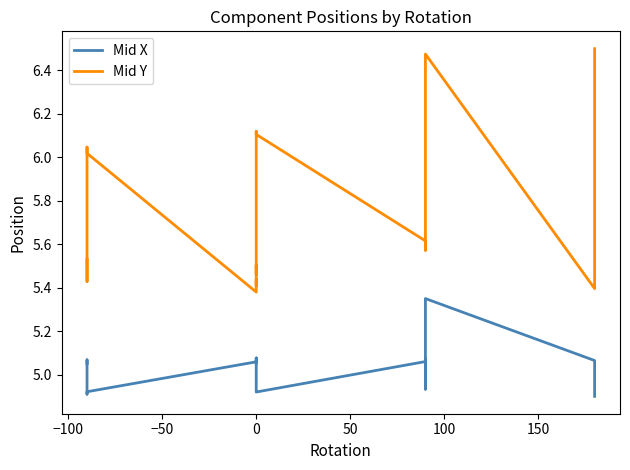

True or false: Mid Y and Mid X cross at least once.

False